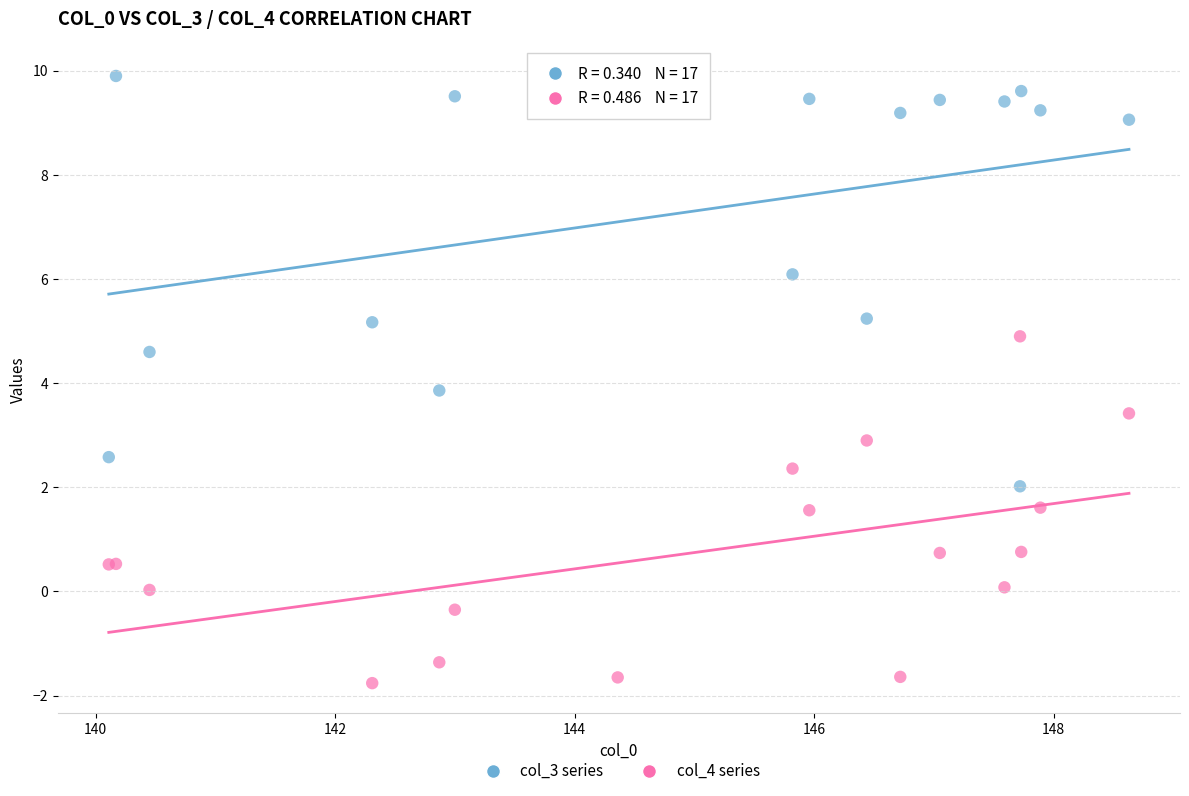

Which series reaches the minimum Y coordinate?

col_4 series